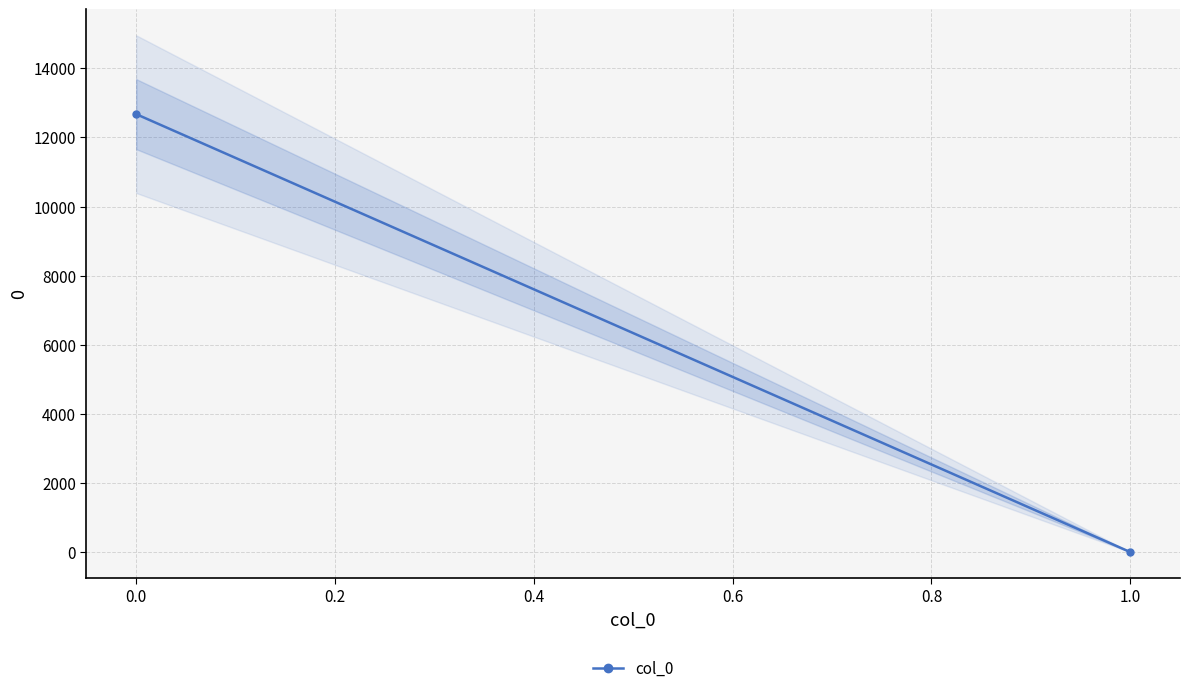

Does the chart have visible grid lines?

Yes